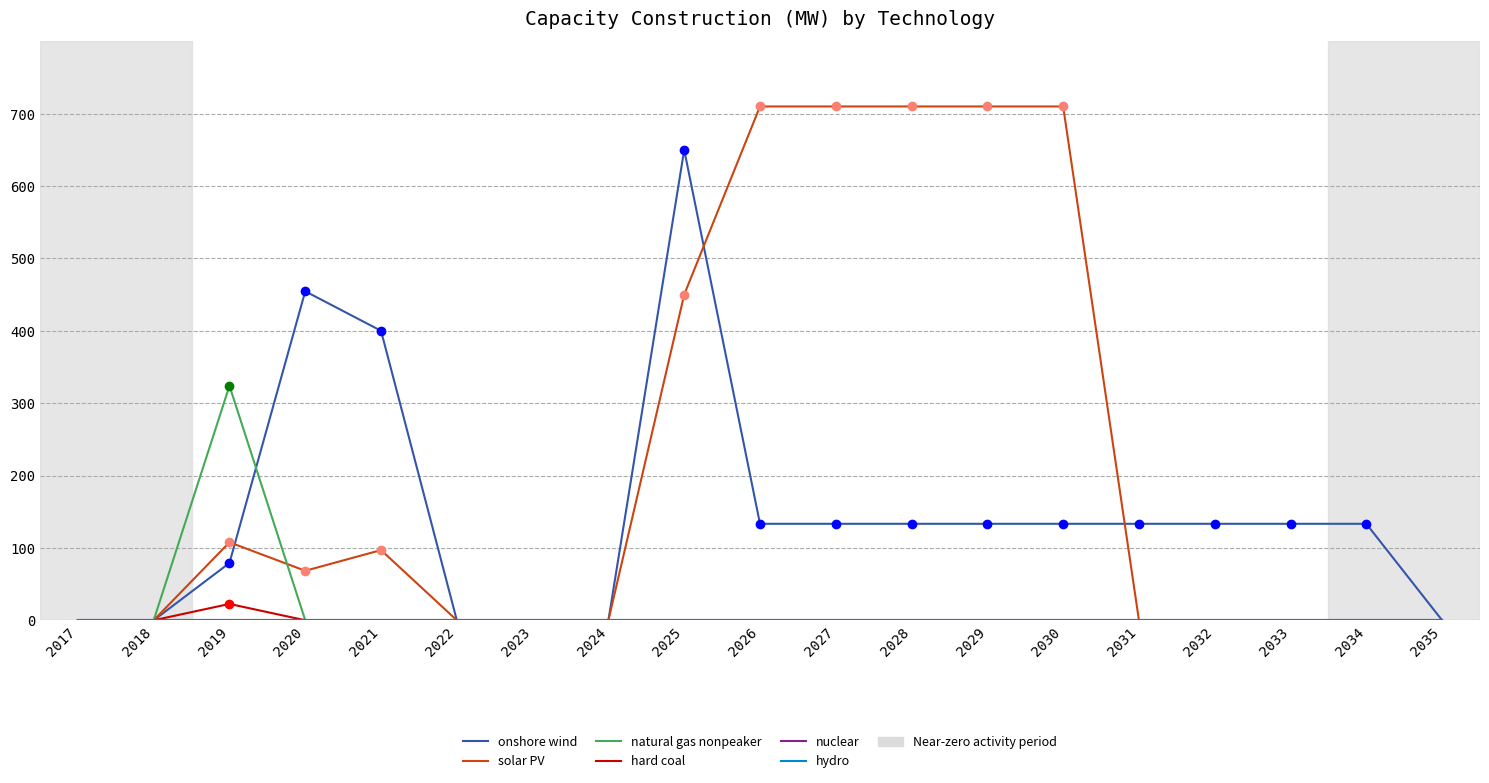

How many lines are shown in the chart?

6